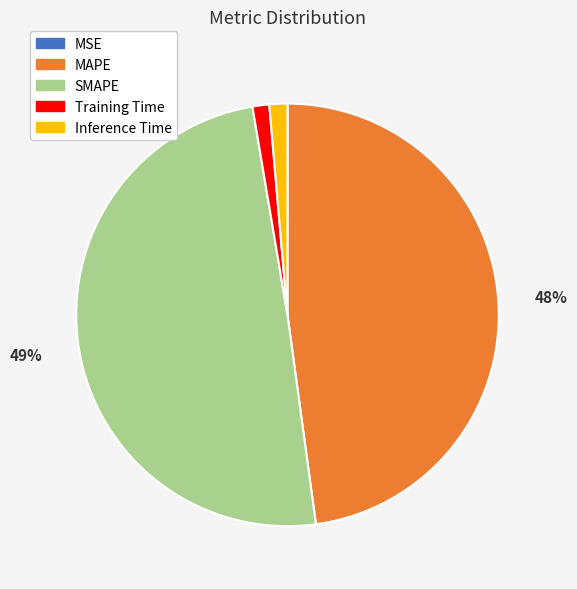

What is the largest slice in the pie chart?

SMAPE